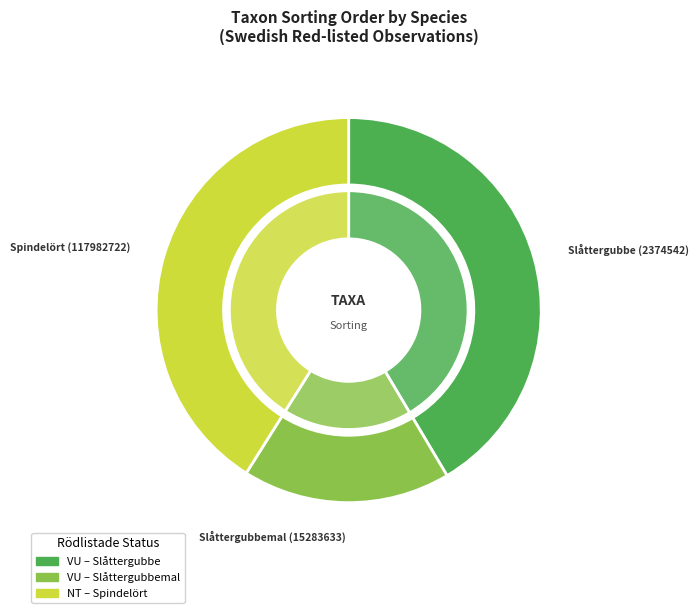

What is the change in value from Slåttergubbe (2374542) to Slåttergubbemal (15283633)?

-60663